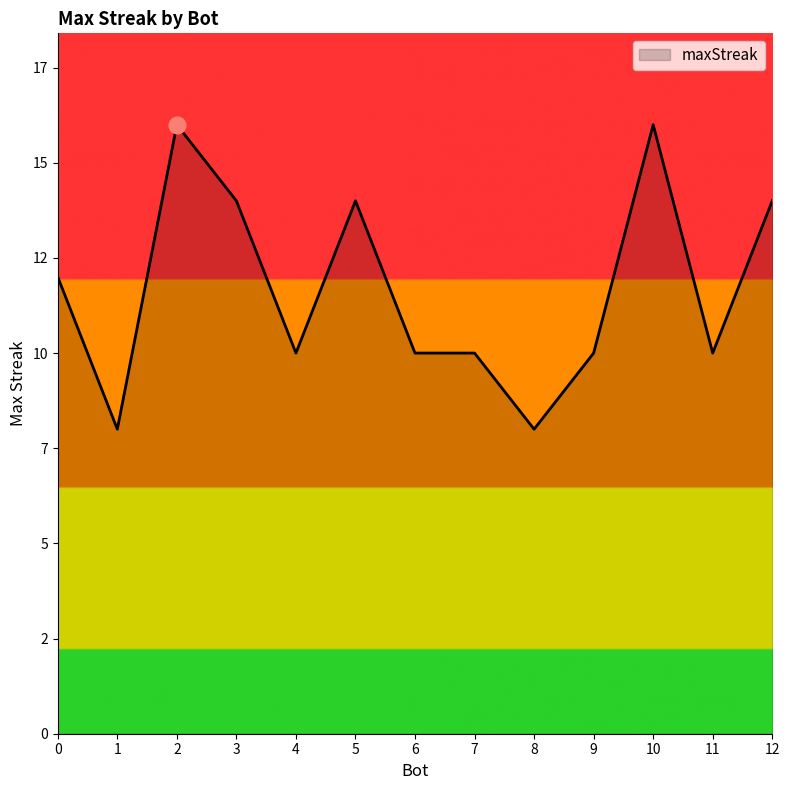

Does the chart display data point markers on the line(s)?

No